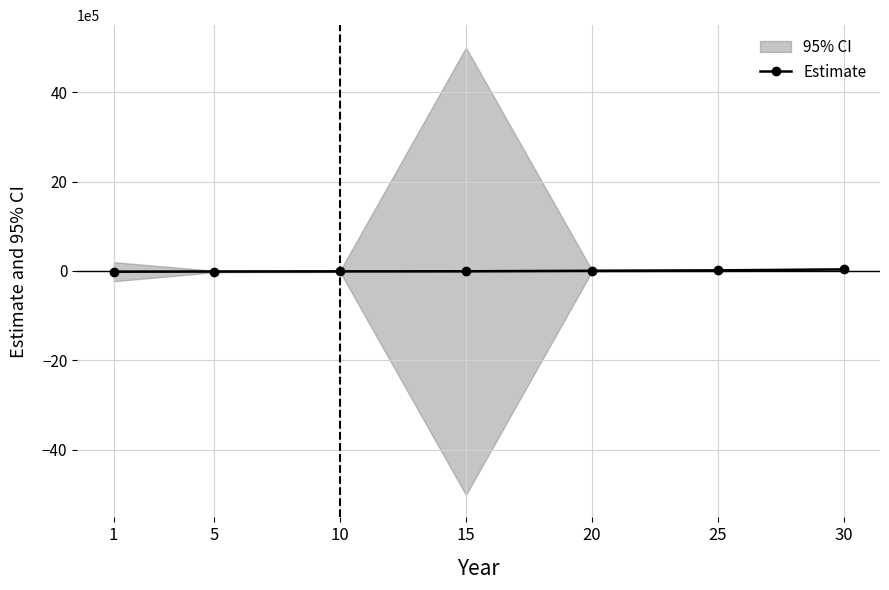

Reading left to right, transcribe all the data shown in this chart.

1=-17721.4	5=-13691.4	10=-9921.4	15=-8251.4	20=3248.6	25=12468.6	30=33868.6